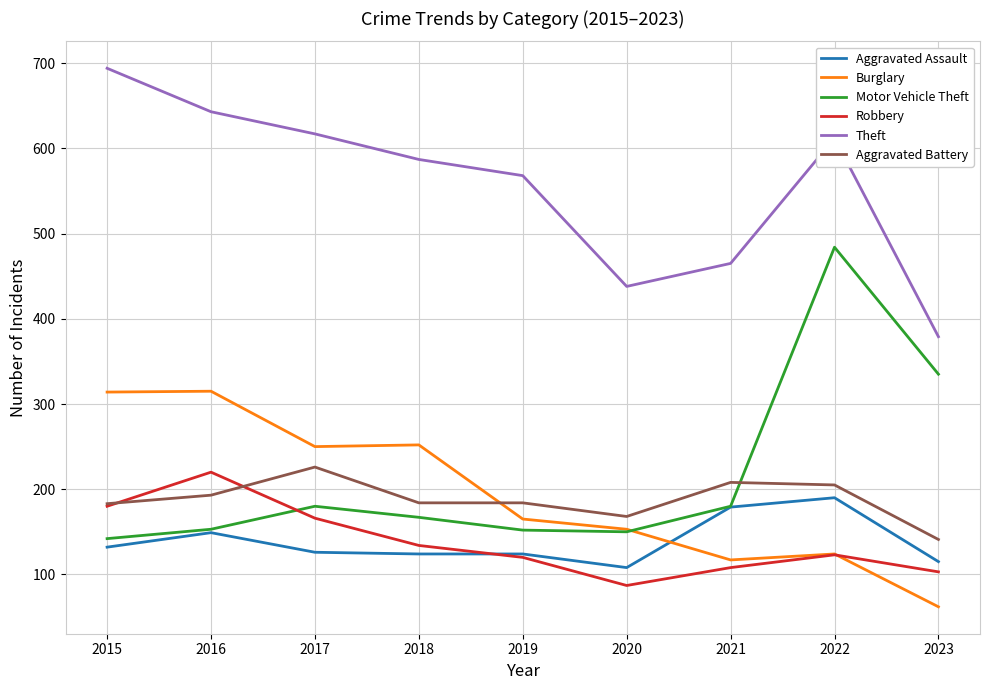

What is the spread (max minus min) of values at 2018?

463